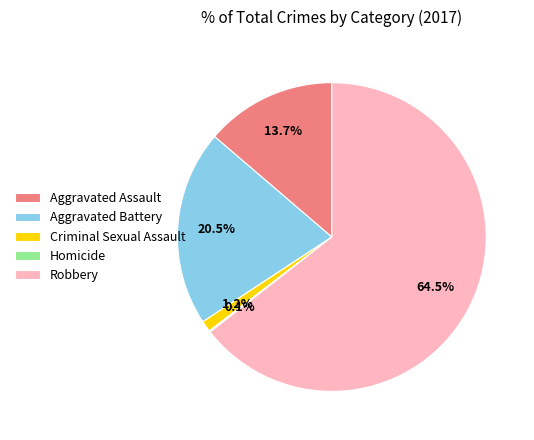

What portion of the pie excludes Robbery?

35.5%